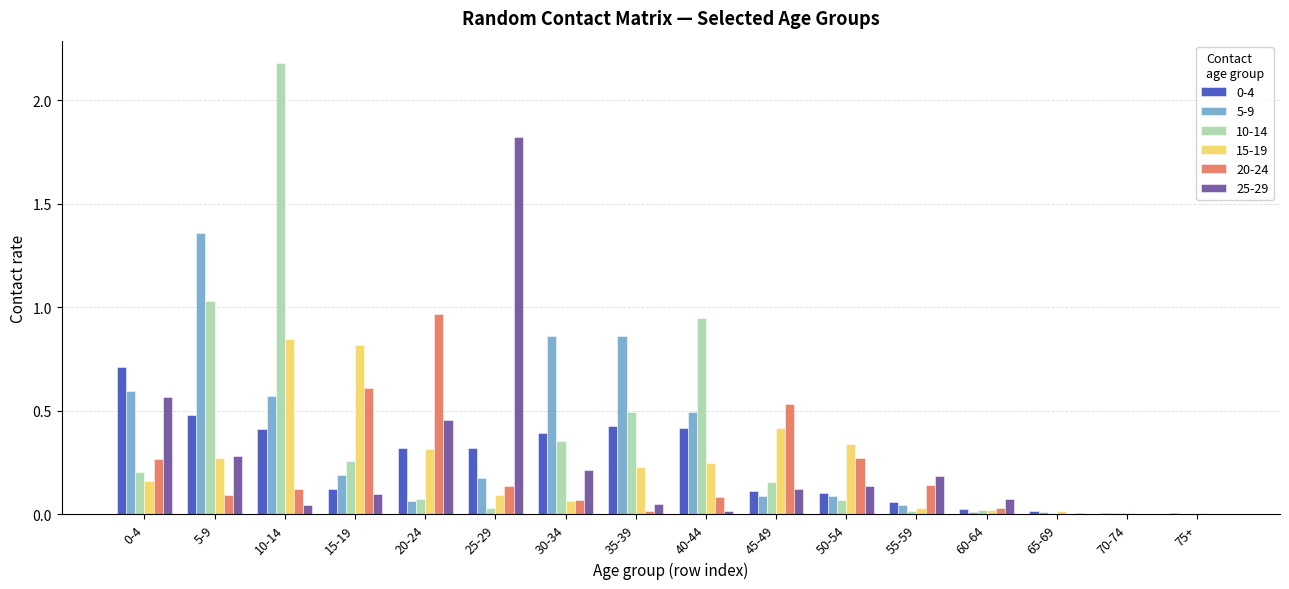

How many data points does each series have?

16